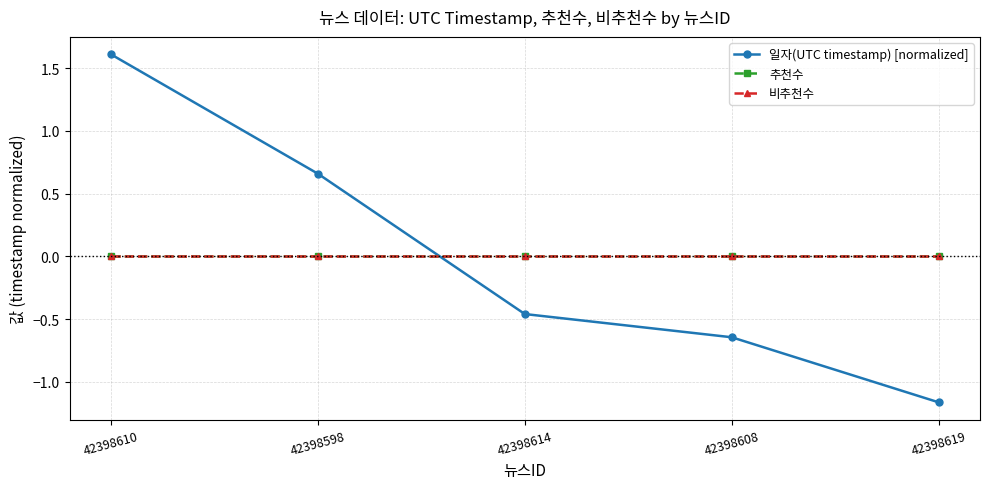

Which label corresponds to the largest value in the chart?

42398610